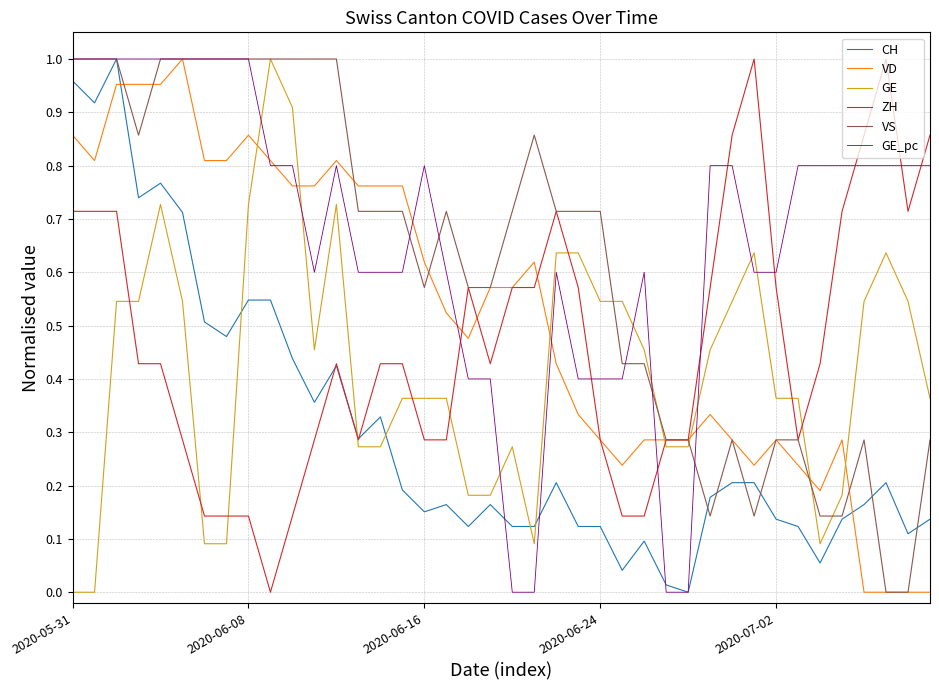

At how many categories does at least one series exceed 0?

40